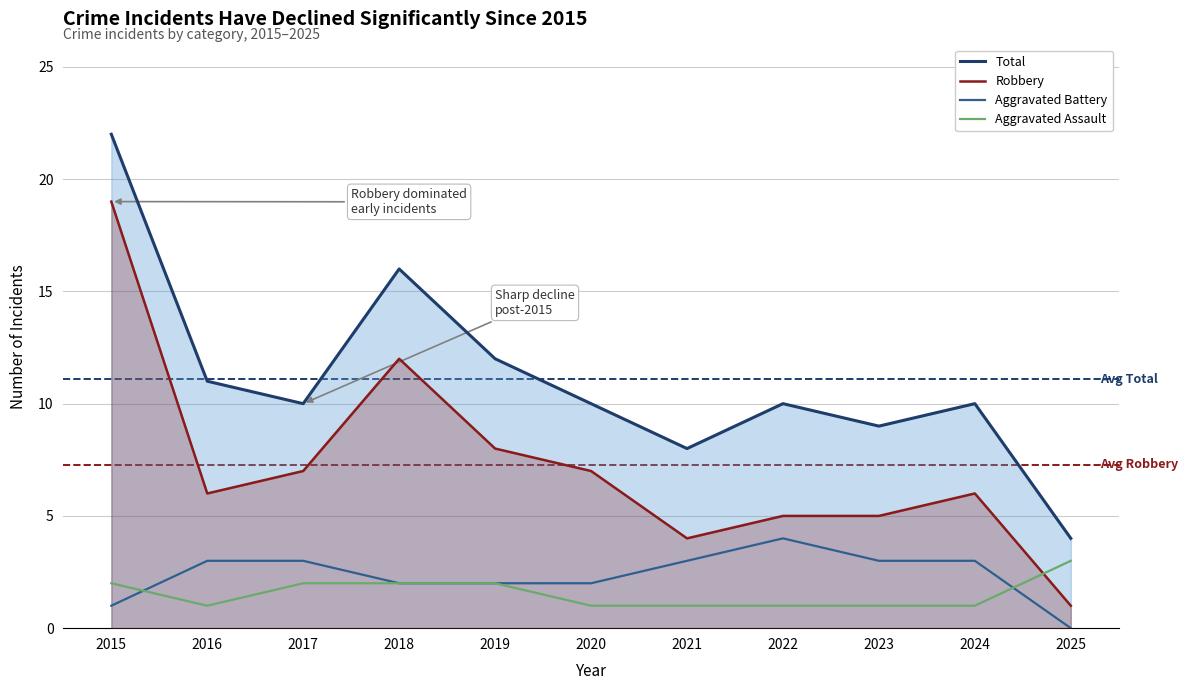

What is the difference between the maximum and minimum values in the Total series?

18